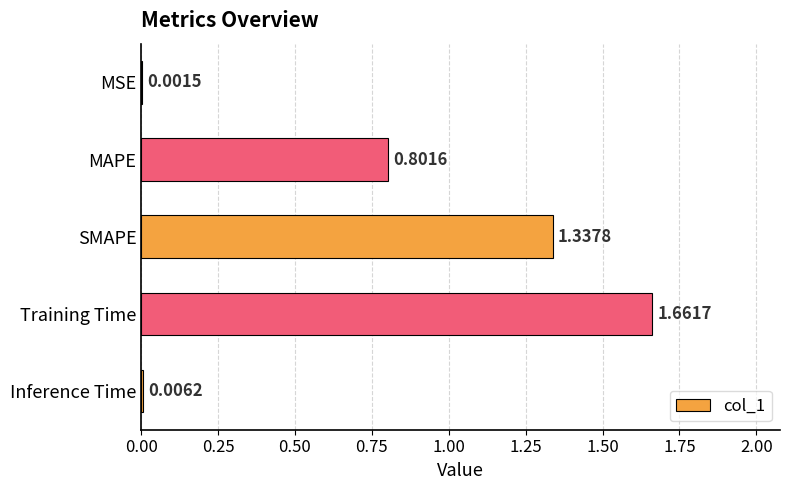

What is the average value?

0.8